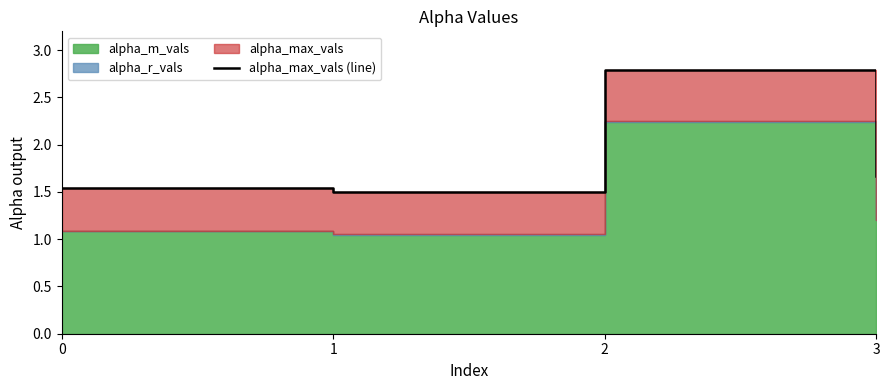

Where is the first local minimum?

1